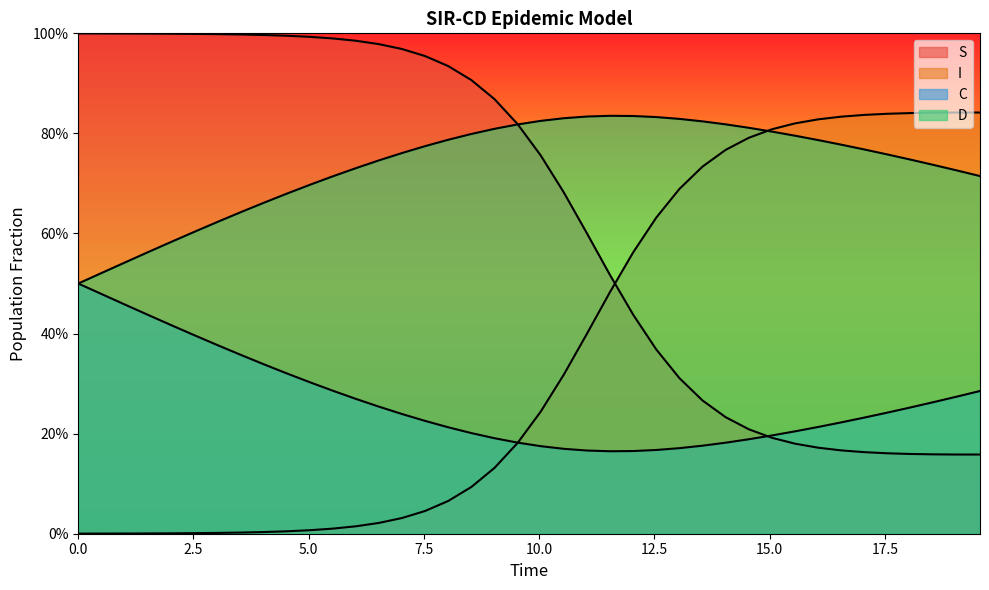

Which series has the largest total across all categories?

D